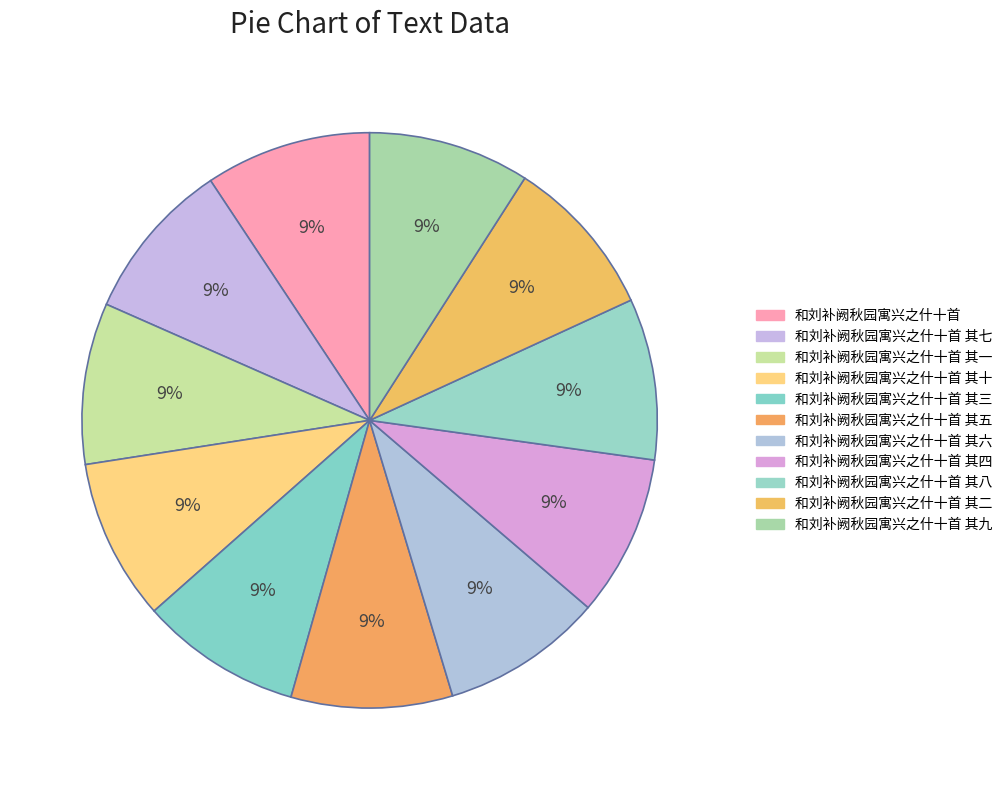

Count the number of slices in the pie.

11